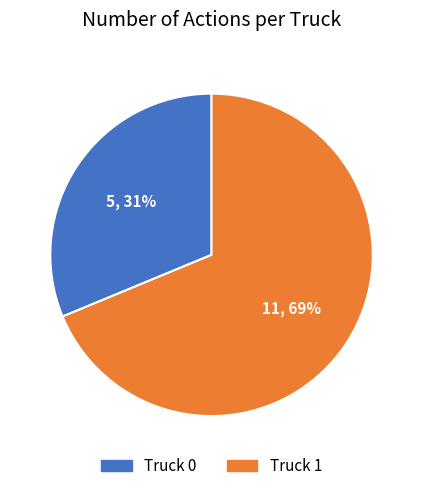

What is the ratio of the value at Truck 1 to the value at Truck 0?

2.2